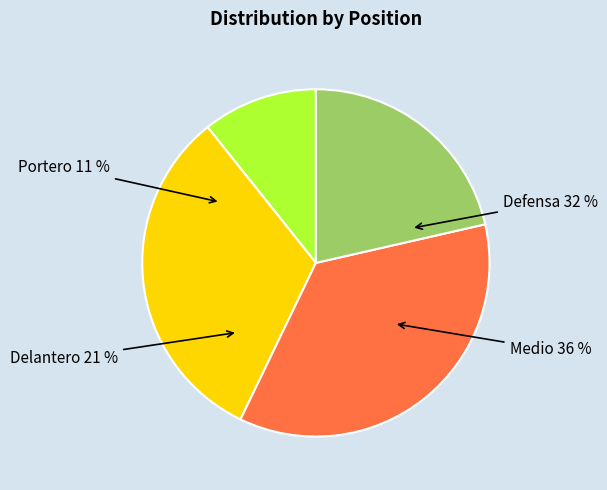

Count the number of slices in the pie.

4